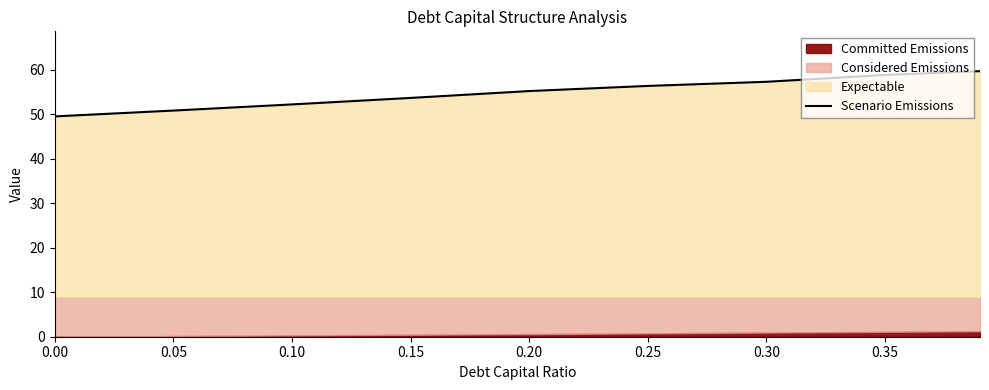

Does the chart display data point markers on the line(s)?

No